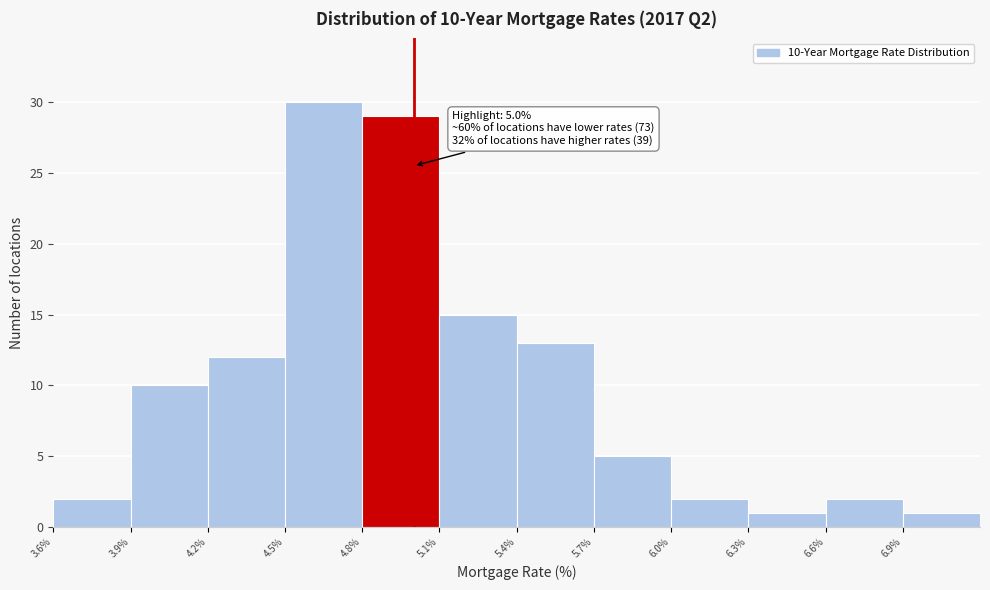

Which range on the x-axis has the tallest bar?

4.5 to 4.8